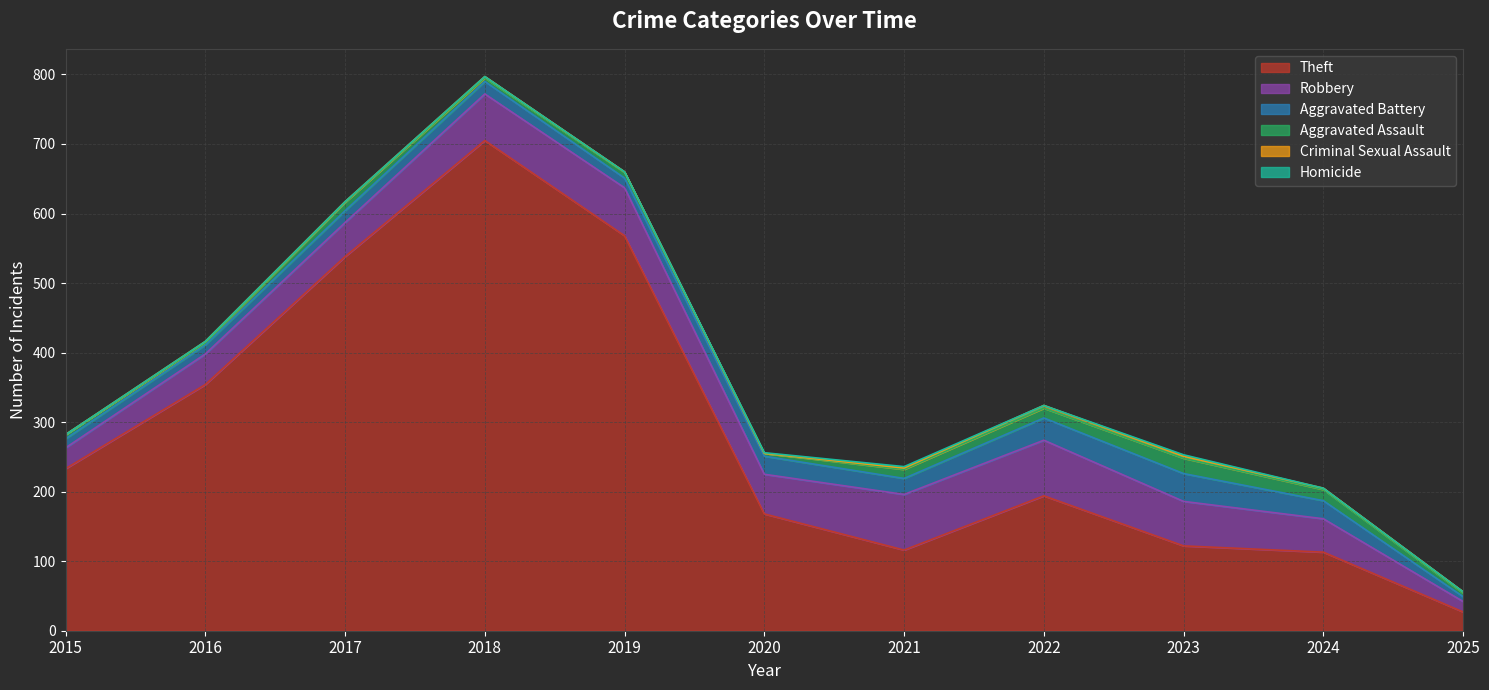

The value of Robbery at 2025 is 15. True or false?

True